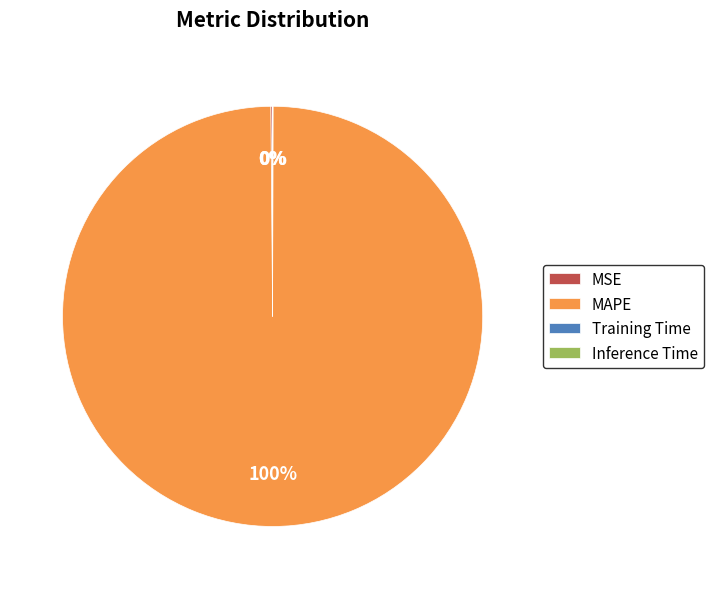

To the nearest percent, what is the difference between the largest and smallest slice percentages?

100%